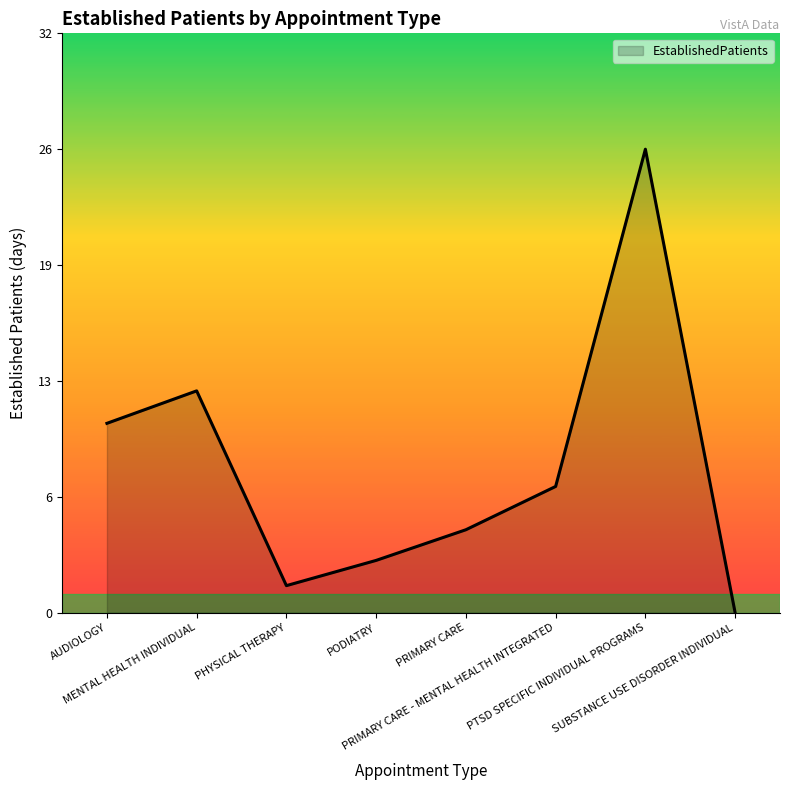

True or false: there are more than 0 points higher than both neighbors.

True